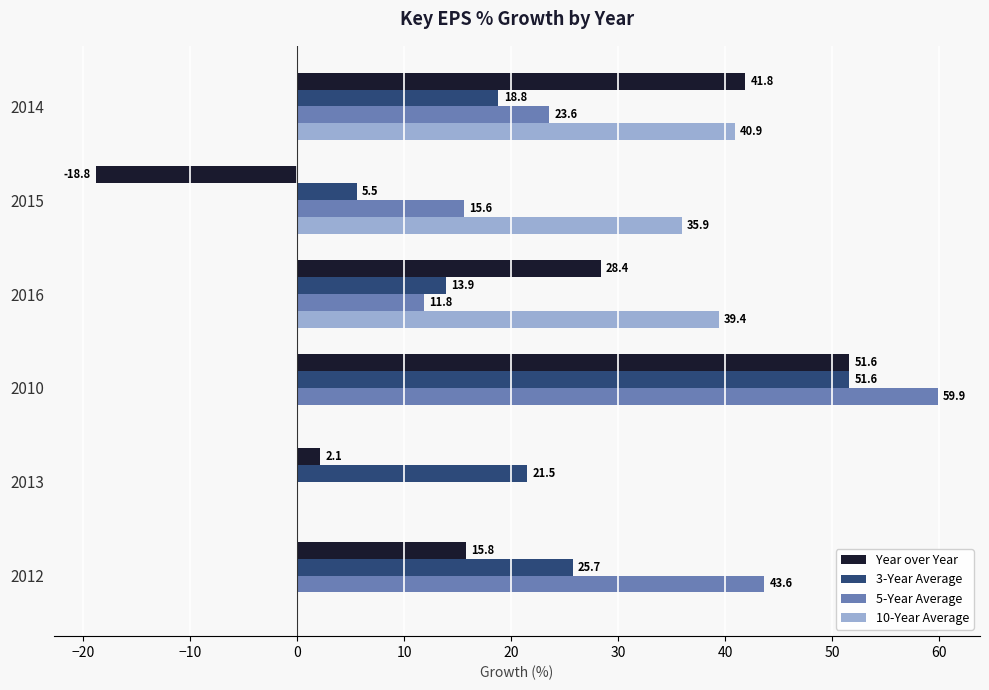

Which series has the largest total across all categories?

5-Year Average